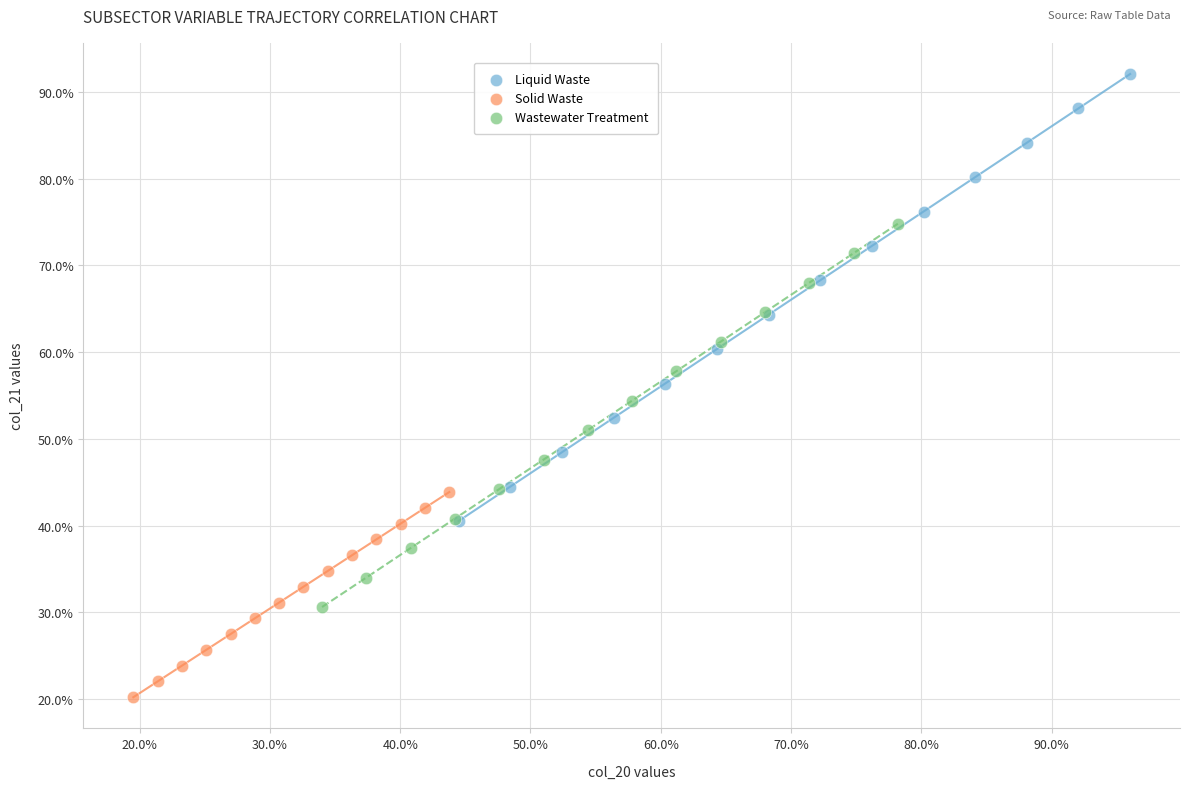

What are all the series names shown in the legend?

Liquid Waste, Solid Waste, Wastewater Treatment